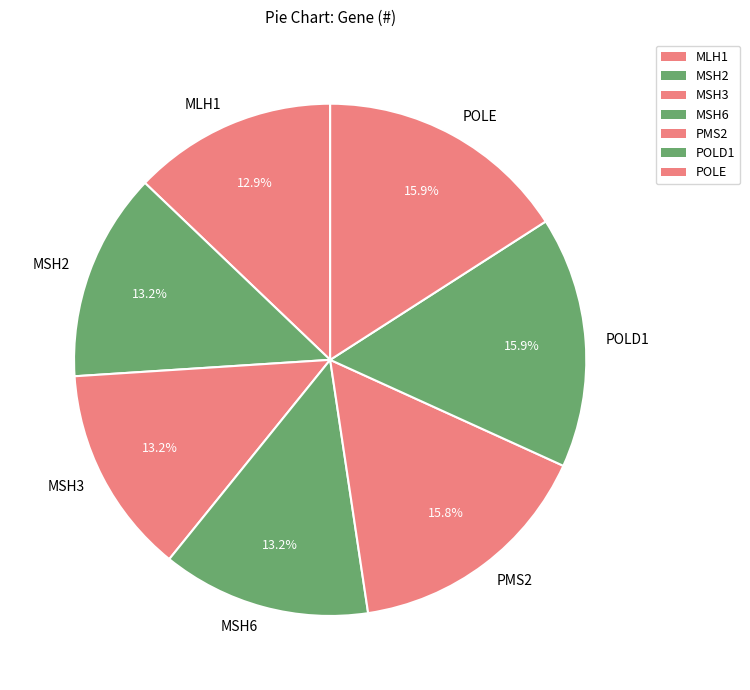

Which has a higher value, POLE or MSH3?

POLE